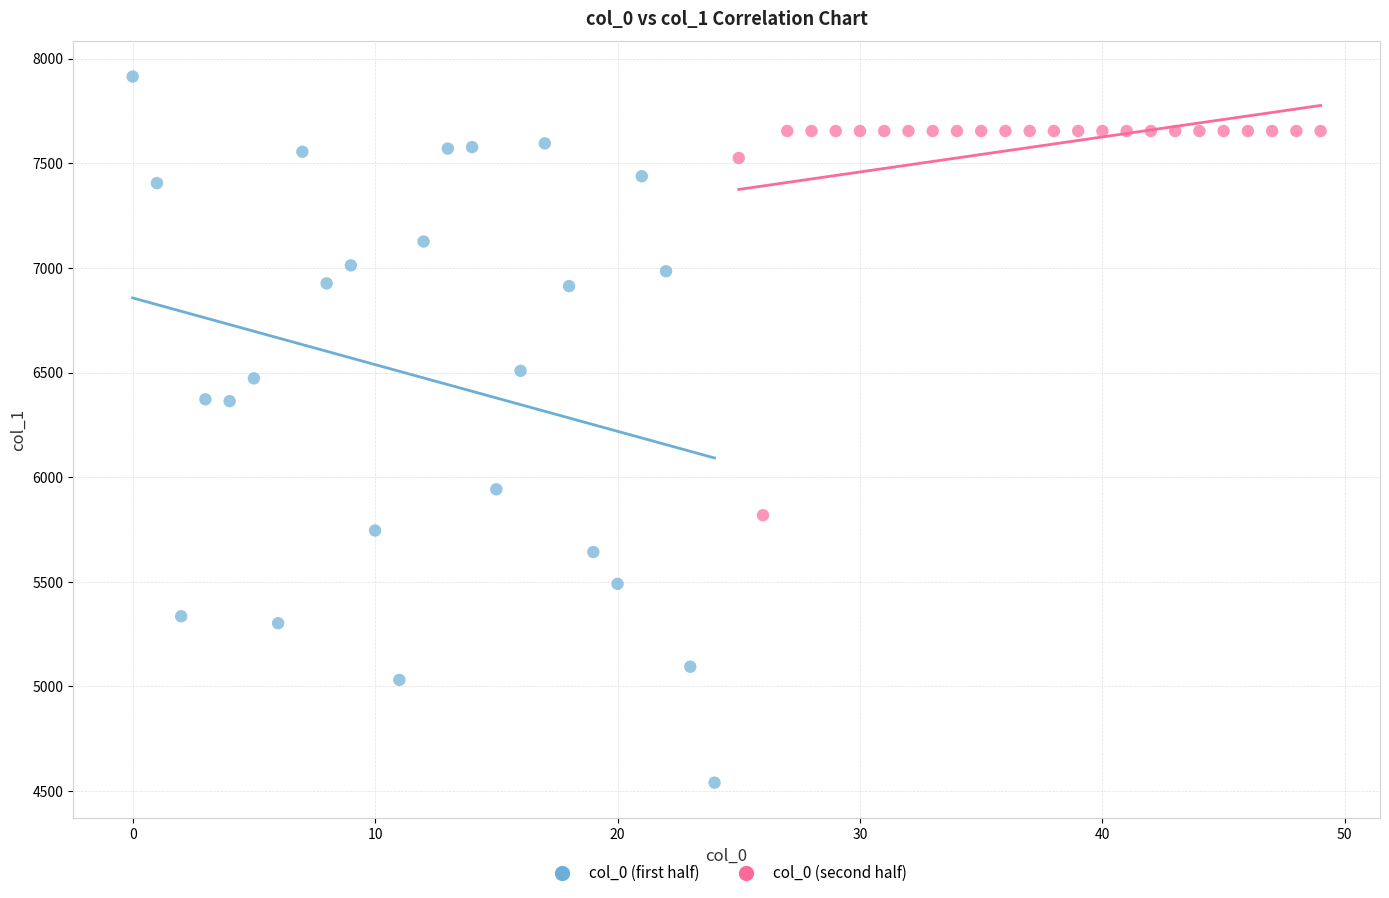

Which series reaches the maximum Y coordinate?

col_0 (first half)